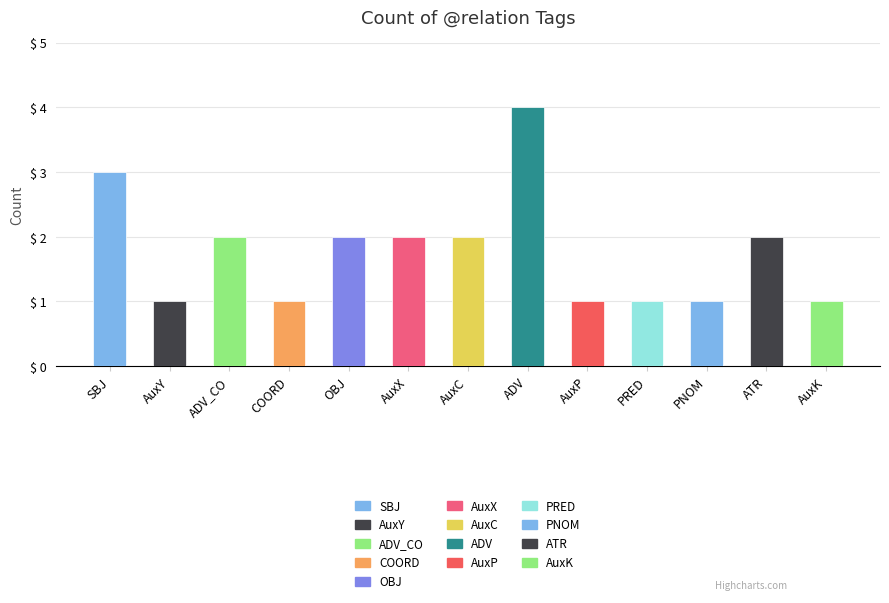

Reading left to right, list all the values displayed in this chart.

SBJ=3	AuxY=1	ADV_CO=2	COORD=1	OBJ=2	AuxX=2	AuxC=2	ADV=4	AuxP=1	PRED=1	PNOM=1	ATR=2	AuxK=1